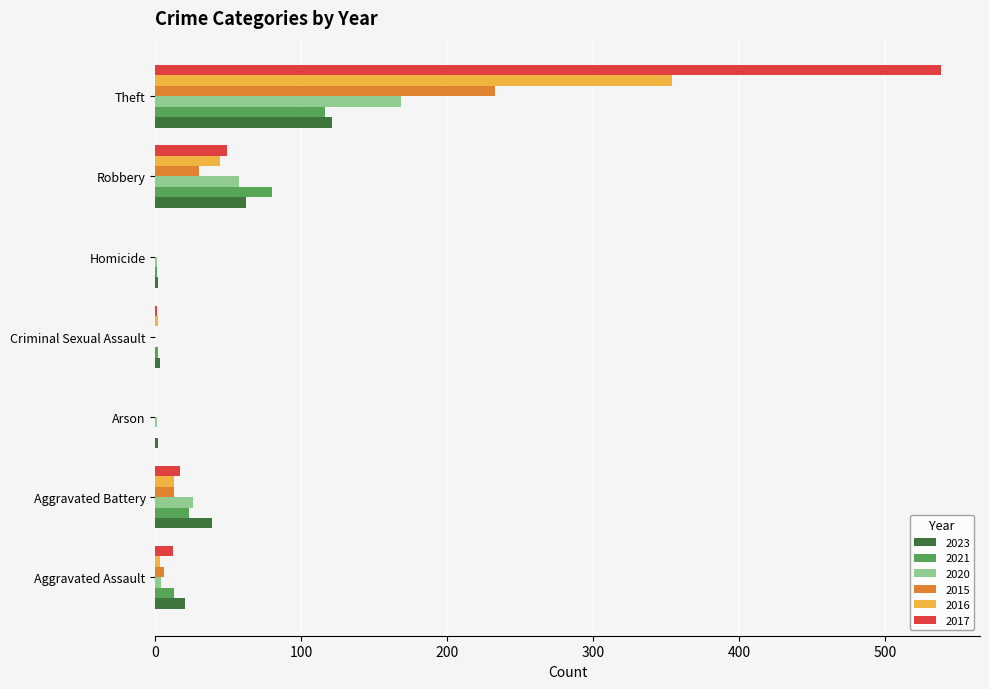

What is the spread (max minus min) of values at Criminal Sexual Assault?

3